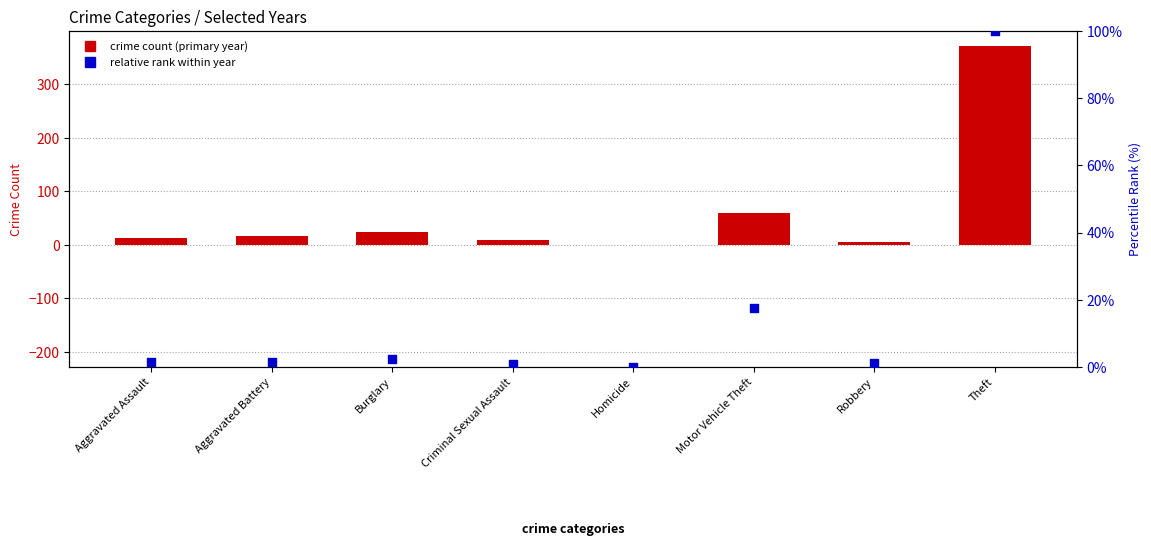

Which series has the largest total across all categories?

crime count (2021)